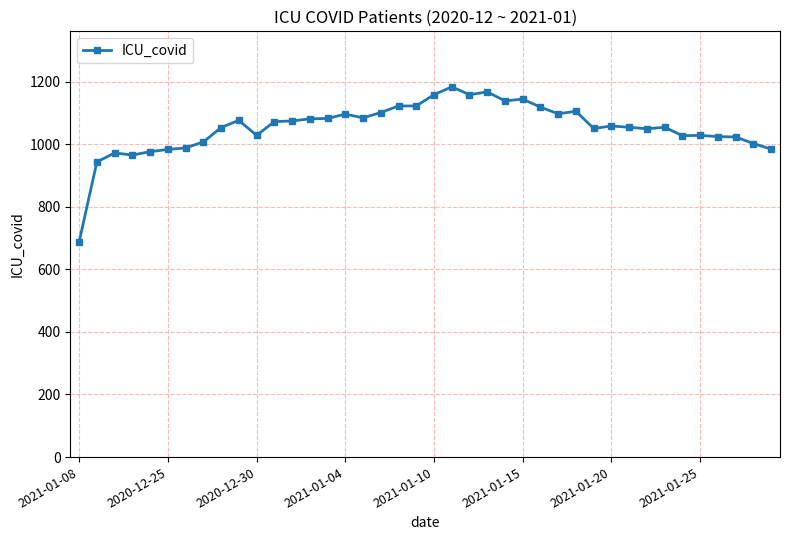

What is the difference between the maximum and second lowest values?

240